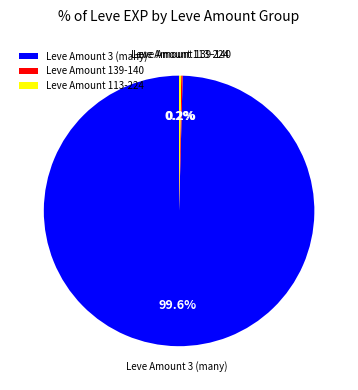

Does Leve Amount 3 (many) account for over 50% of the chart?

Yes